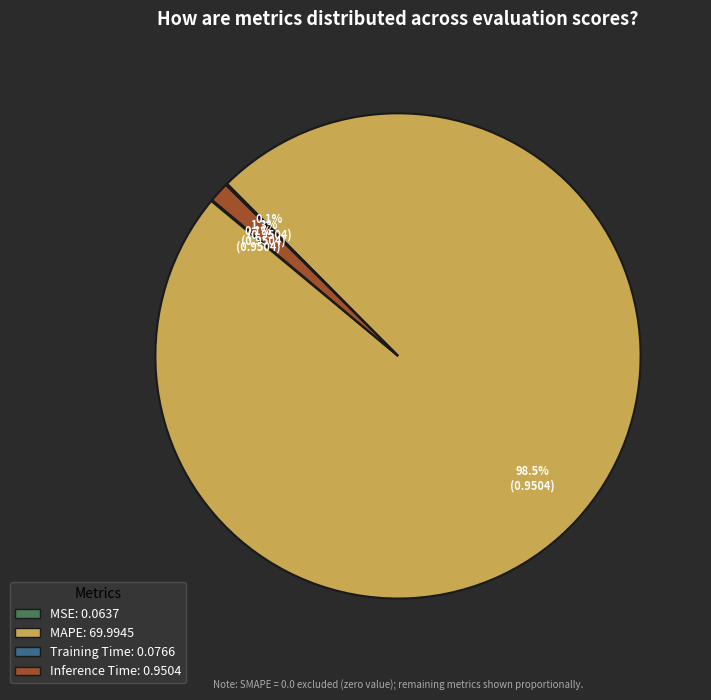

Do Inference Time and MAPE together represent more than half of the pie?

Yes